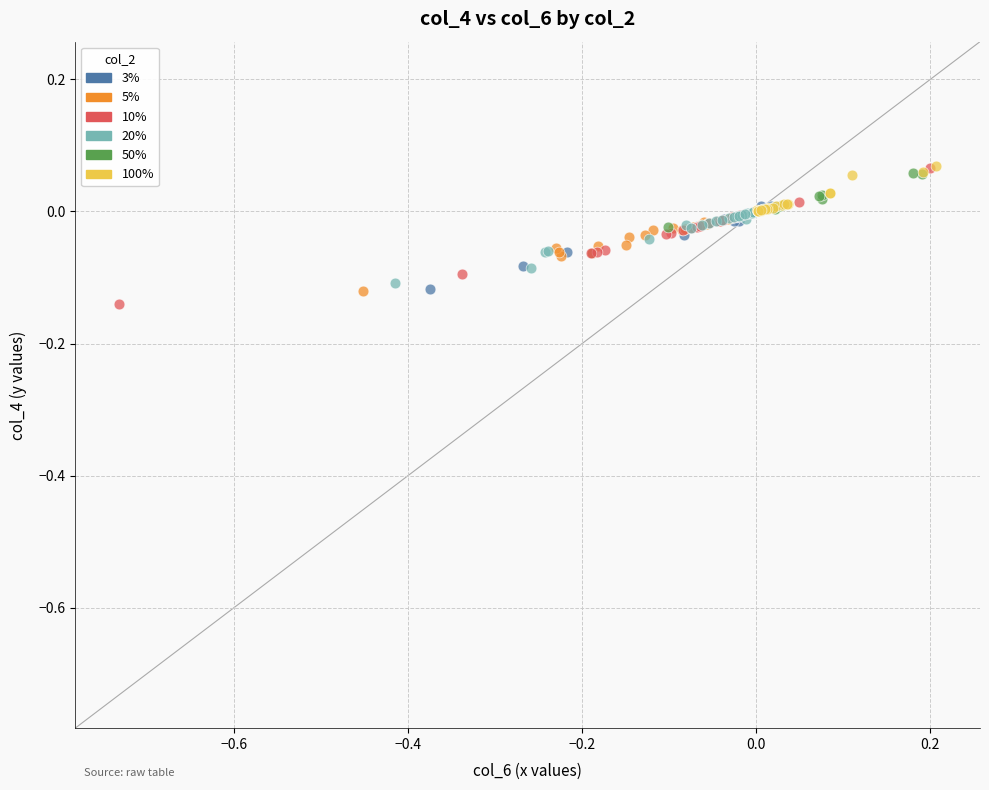

Which series has the largest Y range (max minus min)?

10%